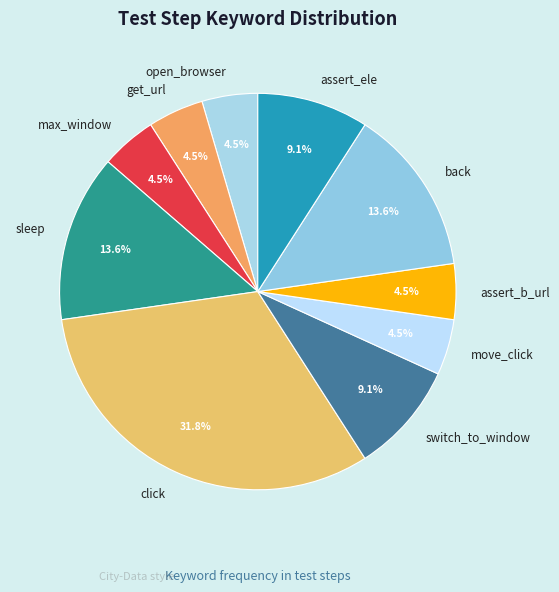

Approximately how many times larger is the value at open_browser compared to get_url?

1.0